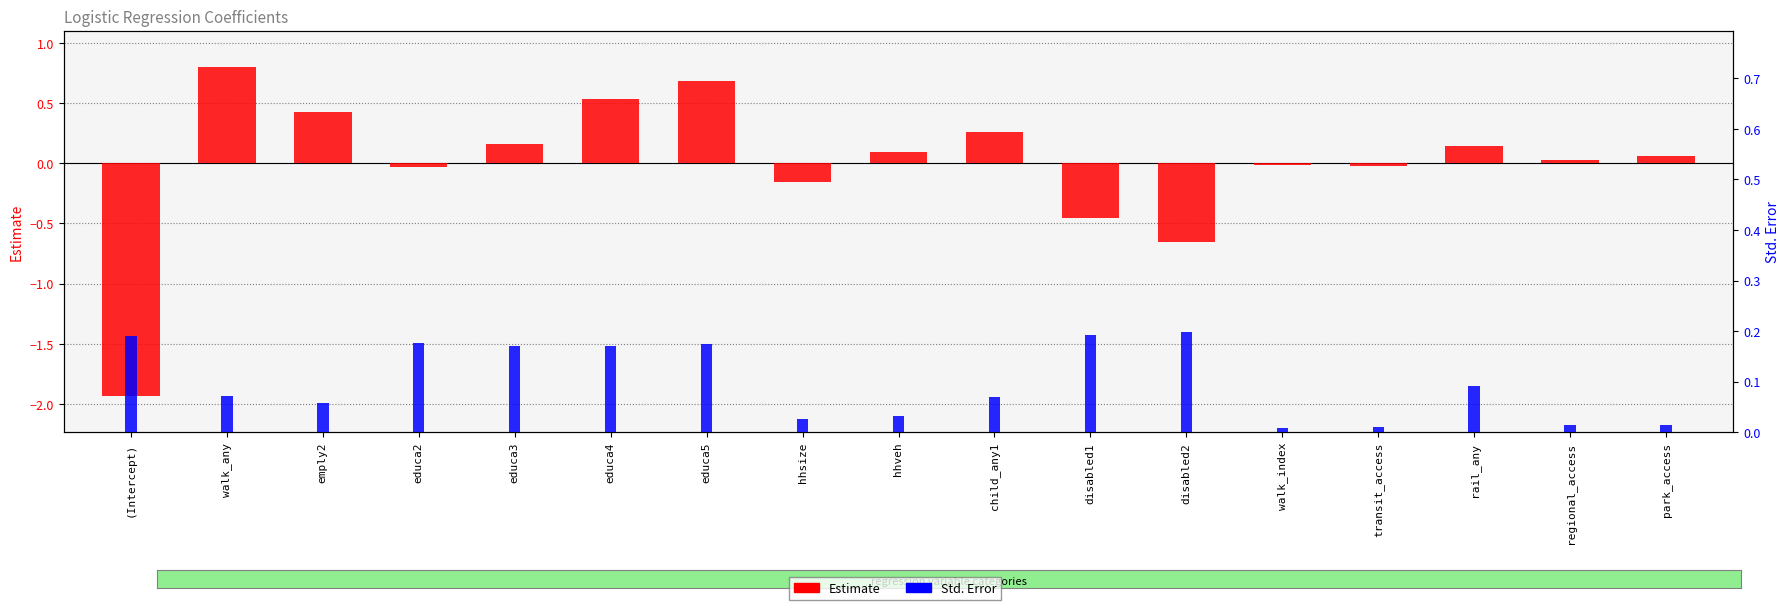

At which category is the sum across all series the highest?

walk_any